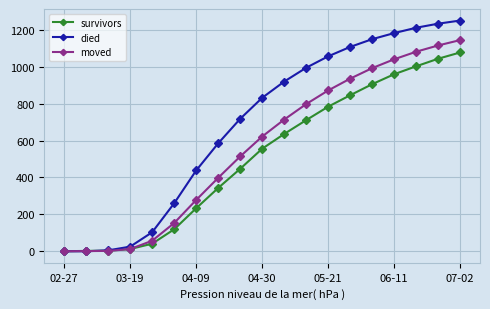

What is the average value of the survivors series?

512